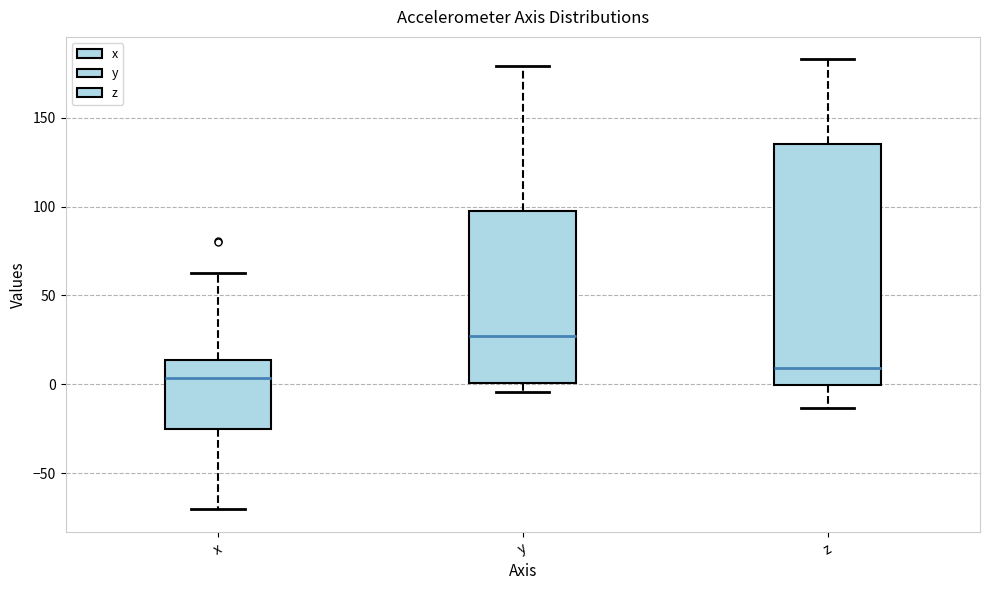

Which box's median line is the lowest?

x